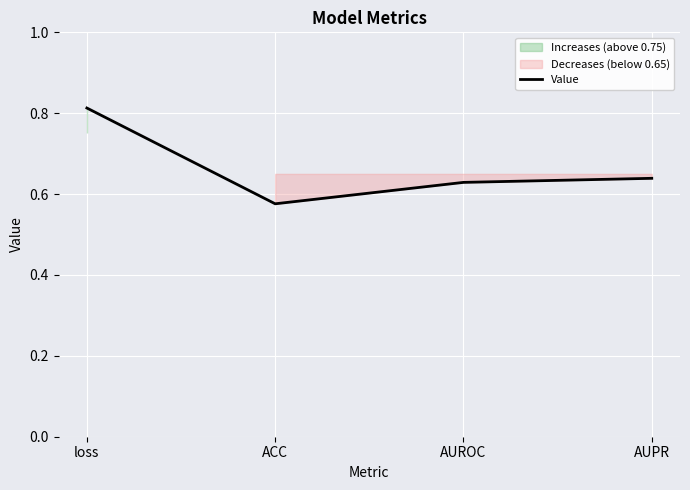

Which has a higher value, AUROC or ACC?

AUROC